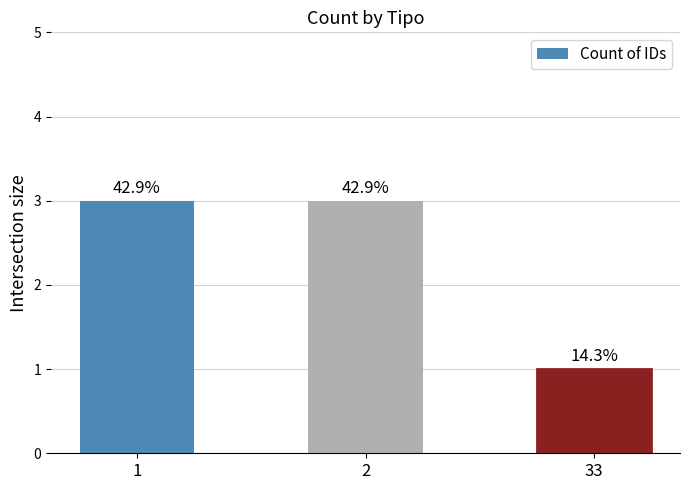

How many bars are there in total?

3